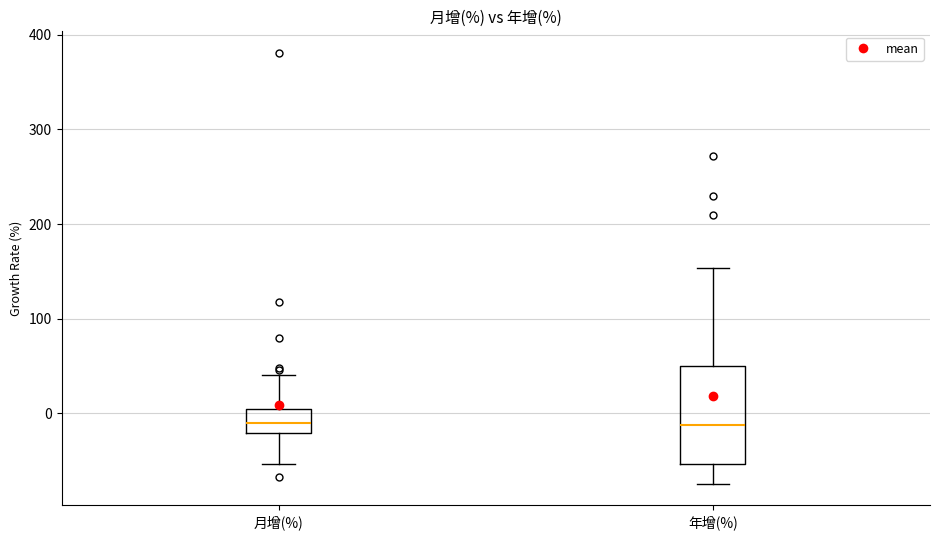

Reading left to right, transcribe this box plot: for each box, give where its median line is, the range the box spans, and where its two whiskers end, as read against the y-axis. The values are not printed on the chart, so give them approximately, as read against the axis.

月增(%): median -10, box -20 to 0, whiskers -50 to 40
年增(%): median -10, box -50 to 50, whiskers -70 to 150